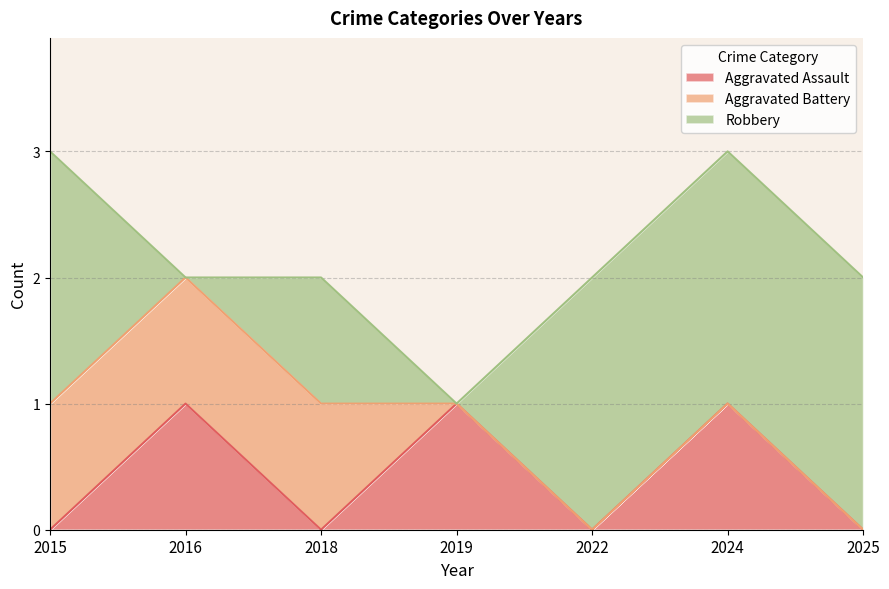

Between 2019 and 2025, which series saw the biggest shift?

Robbery